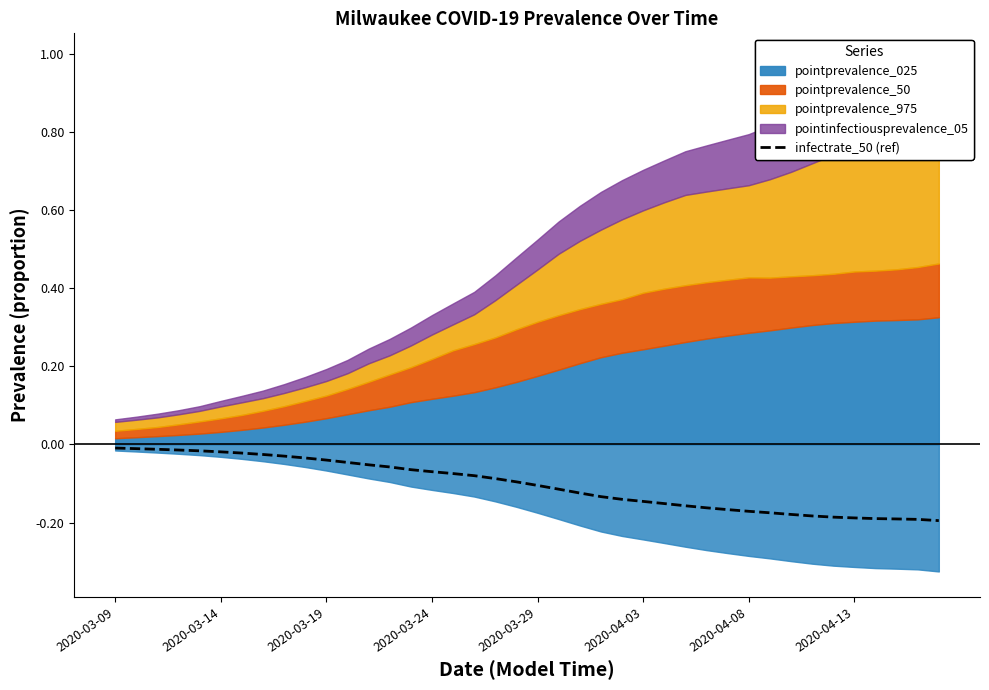

What is the difference between the maximum and minimum values?

0.2